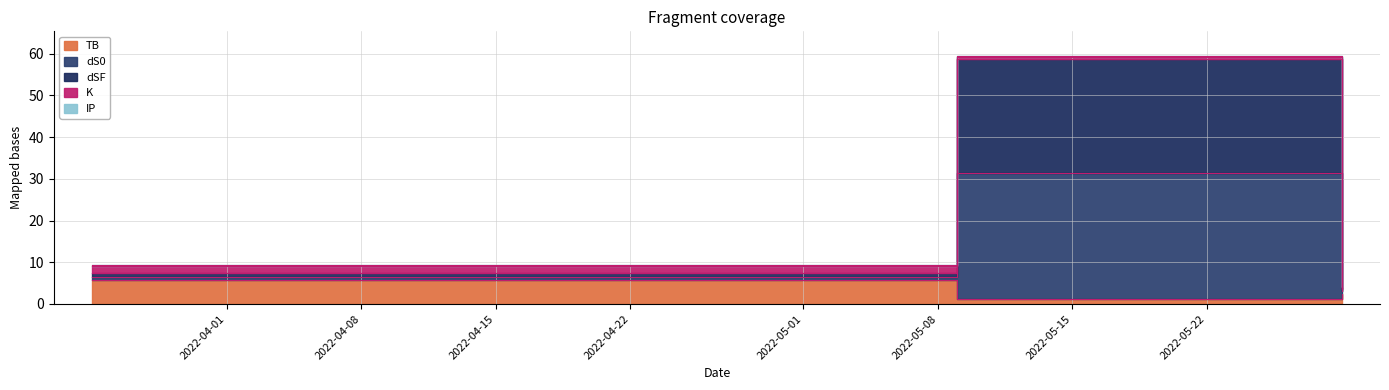

What is the minimum value for dSF?

4.1